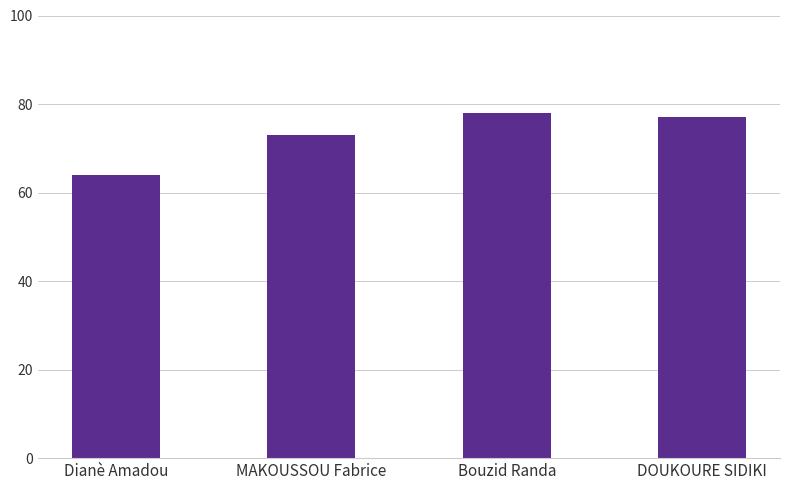

Reading left to right, list all the values displayed in this chart.

64	73	78	77